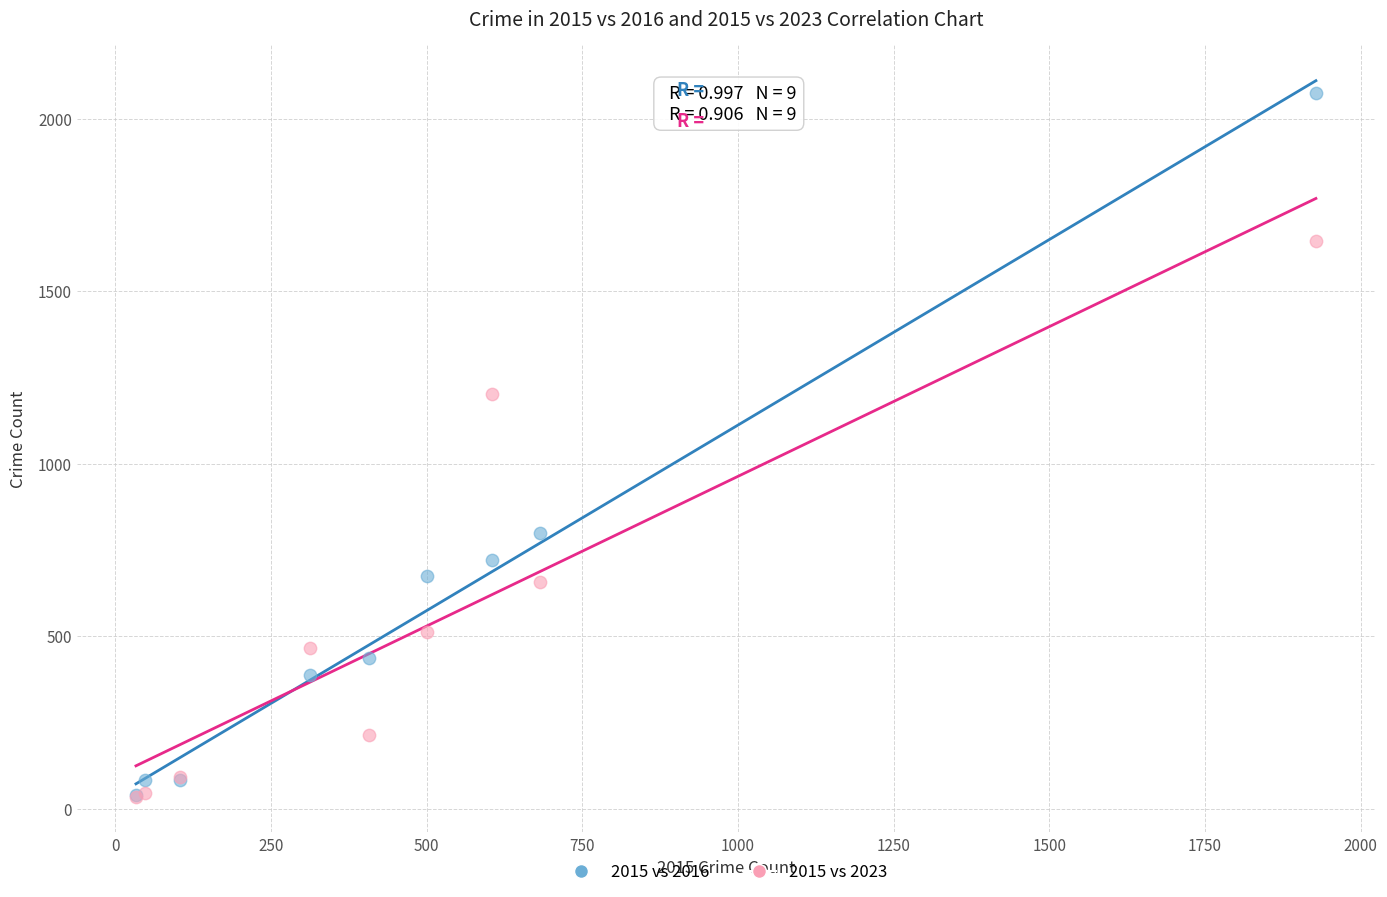

Across all series, what Y value is closest to 1054?

1202